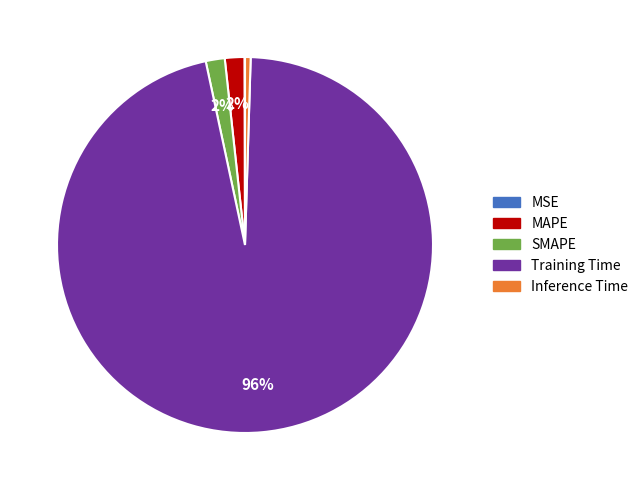

True or false: SMAPE accounts for 2% of the total.

True